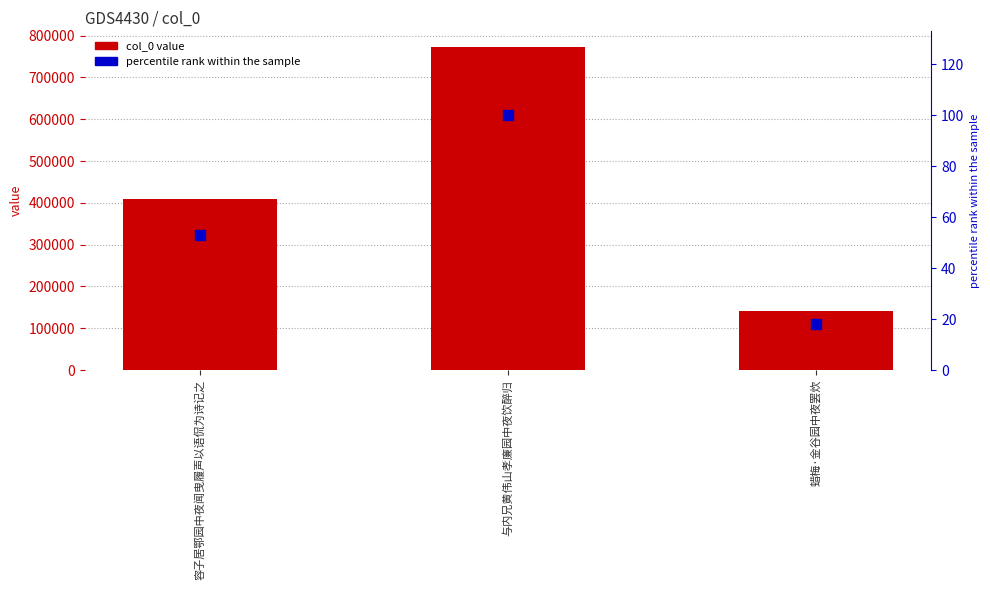

At which category is the sum across all series the highest?

与内兄黄伟山孝廉园中夜饮醉归